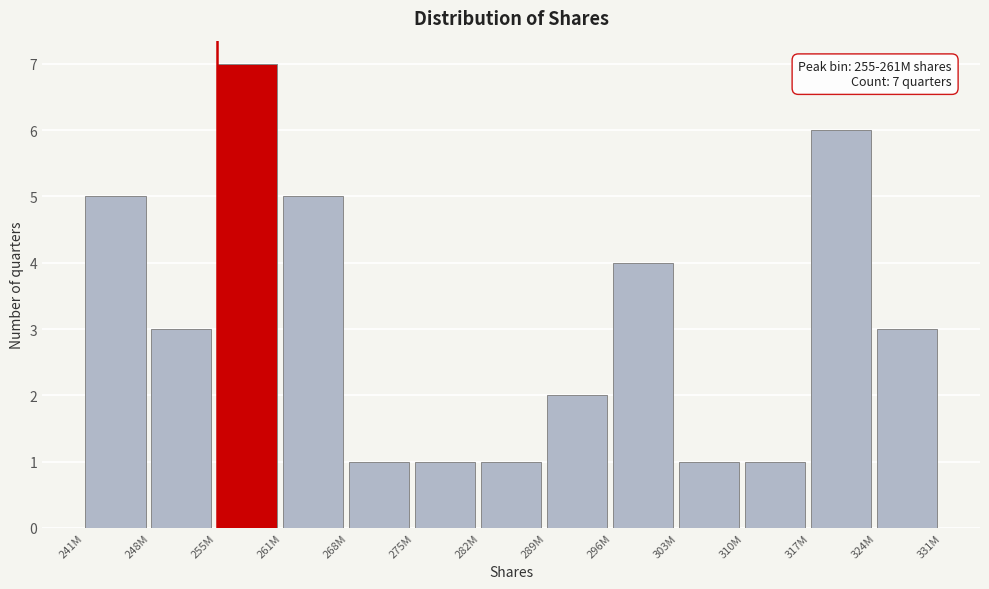

Reading left to right, what are all the values shown in this chart?

241M=5	248M=3	255M=7	261M=5	268M=1	275M=1	282M=1	289M=2	296M=4	303M=1	310M=1	317M=6	324M=3